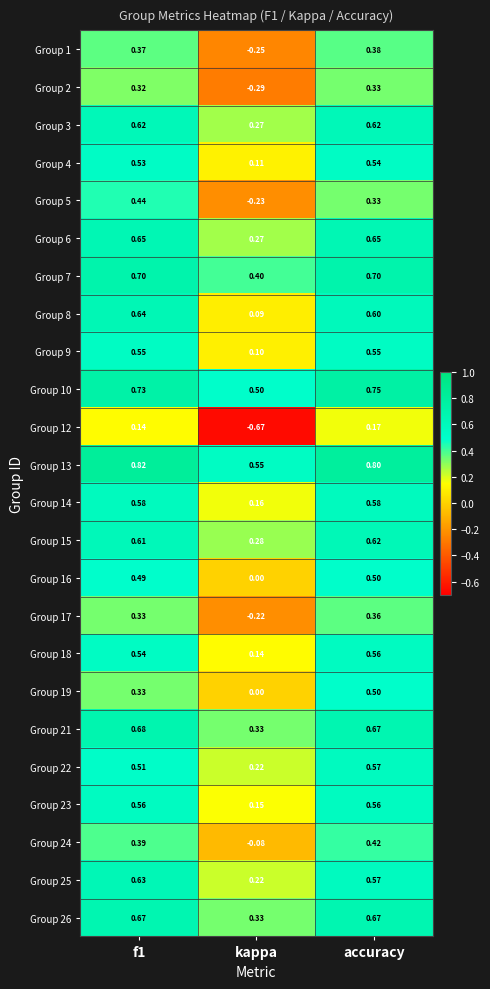

Is the value of Group 18 at f1 greater than the value of Group 2 at accuracy?

Yes